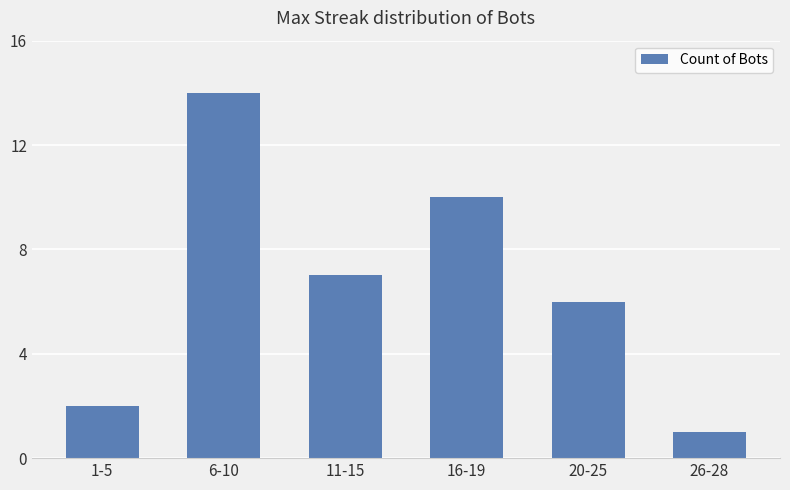

What is the smallest value displayed?

1